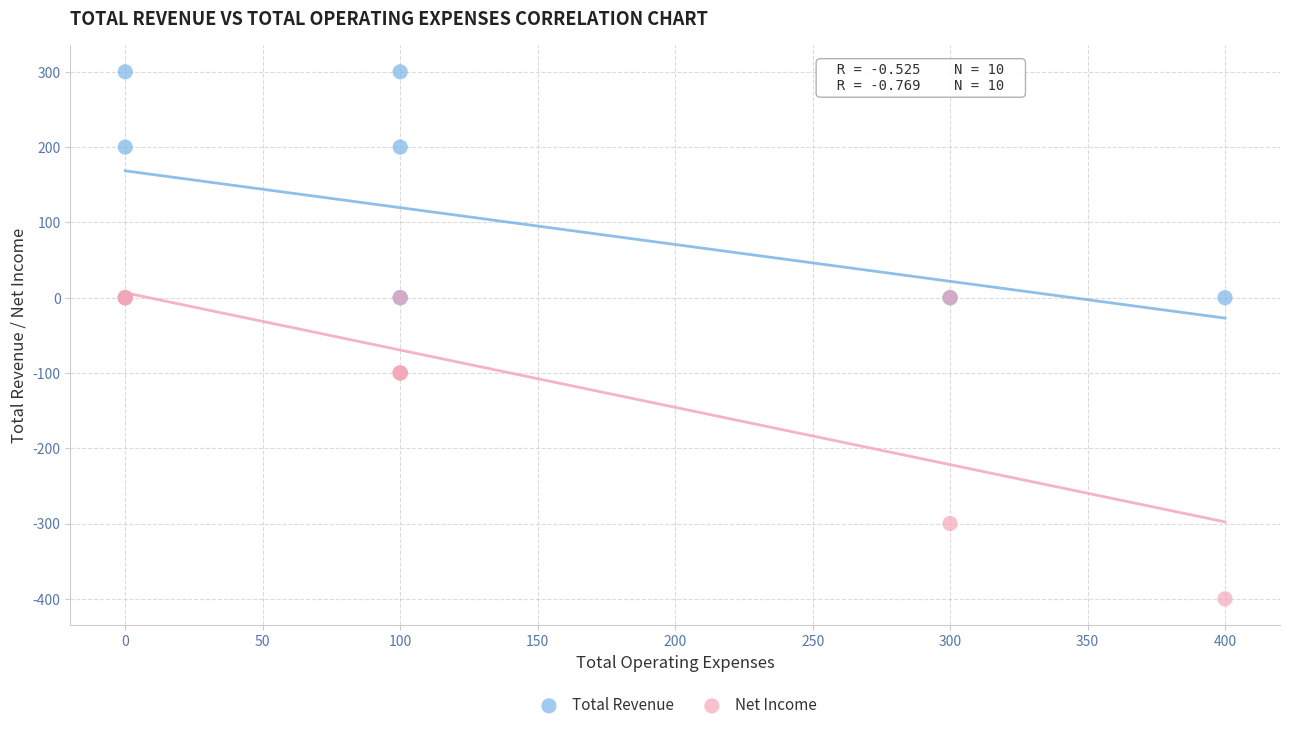

What are all the series names shown in the legend?

Total Revenue, Net Income